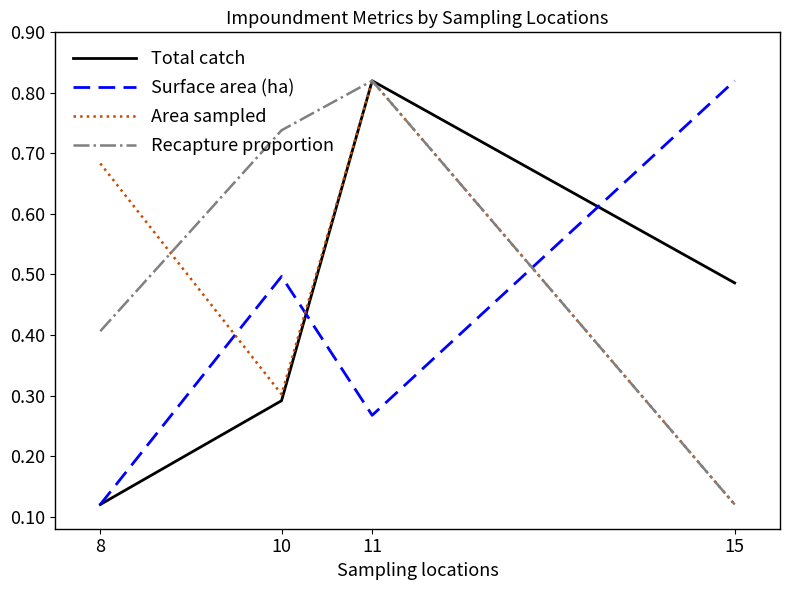

Which category has the highest value in the Surface area (ha) series?

15